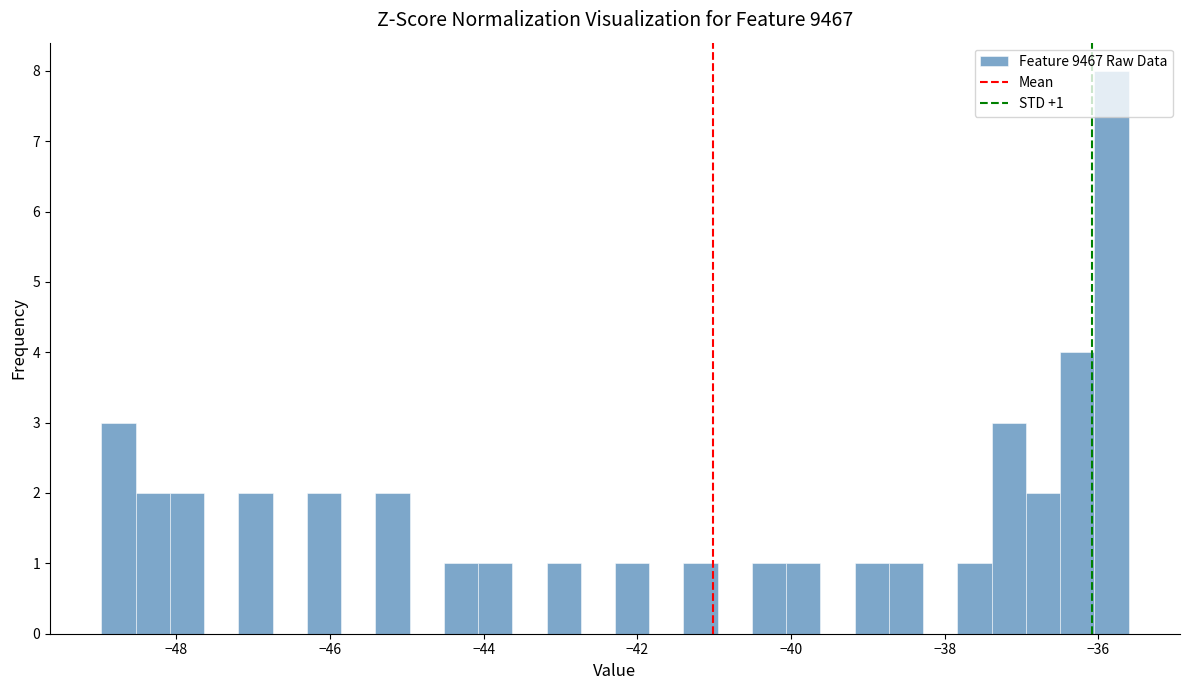

Around what value on the x-axis is the tallest bar? Give the approximate position of its centre, as read against the axis.

-35.8